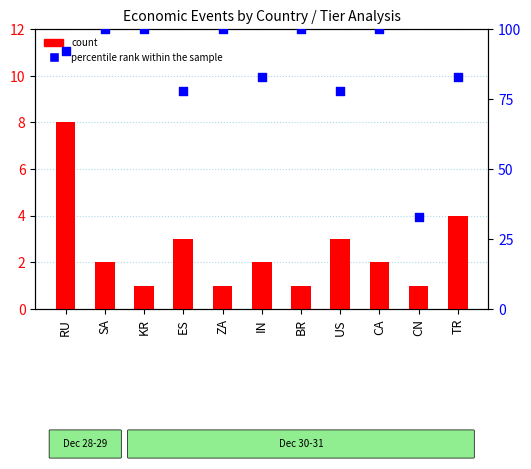

Which series has the largest total across all categories?

percentile rank within the sample